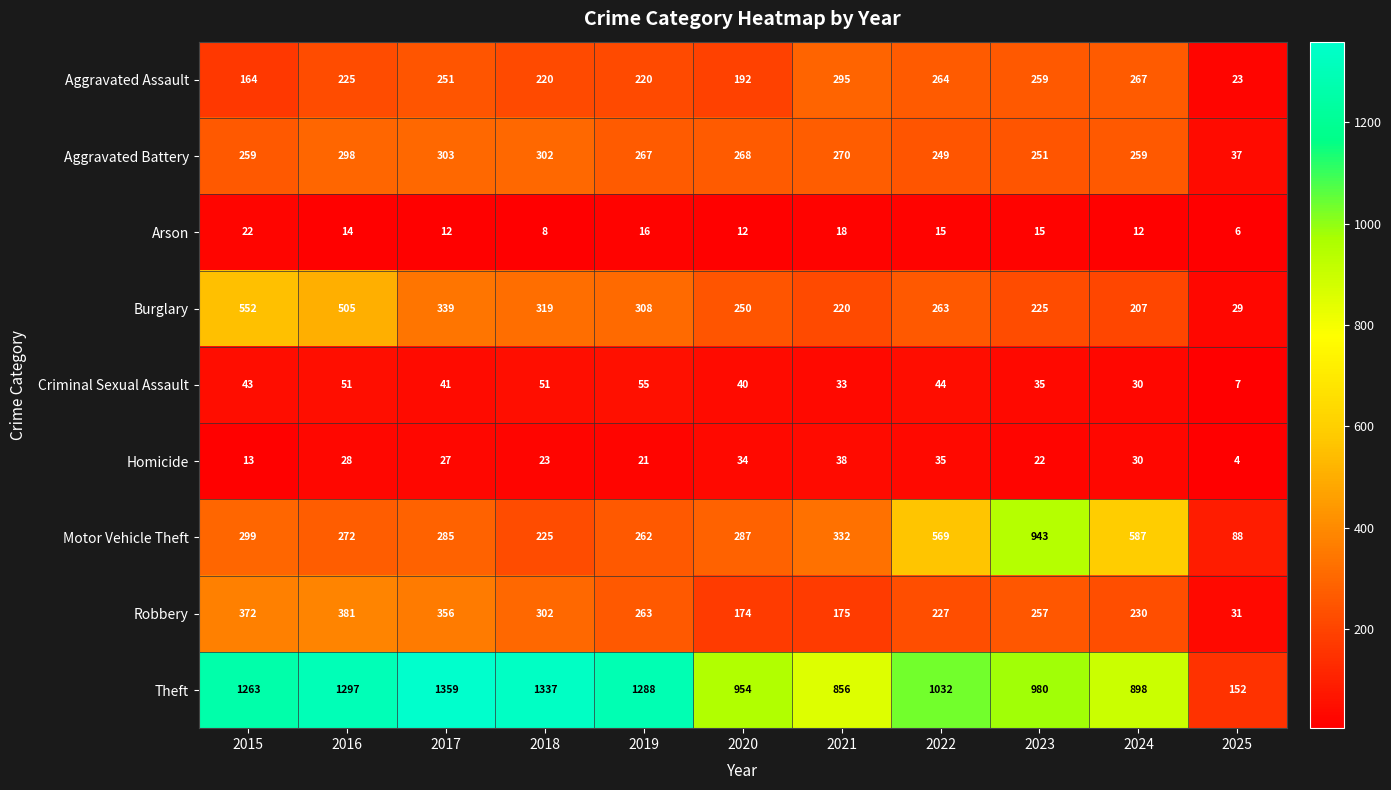

Which series has the largest range (max minus min)?

Theft